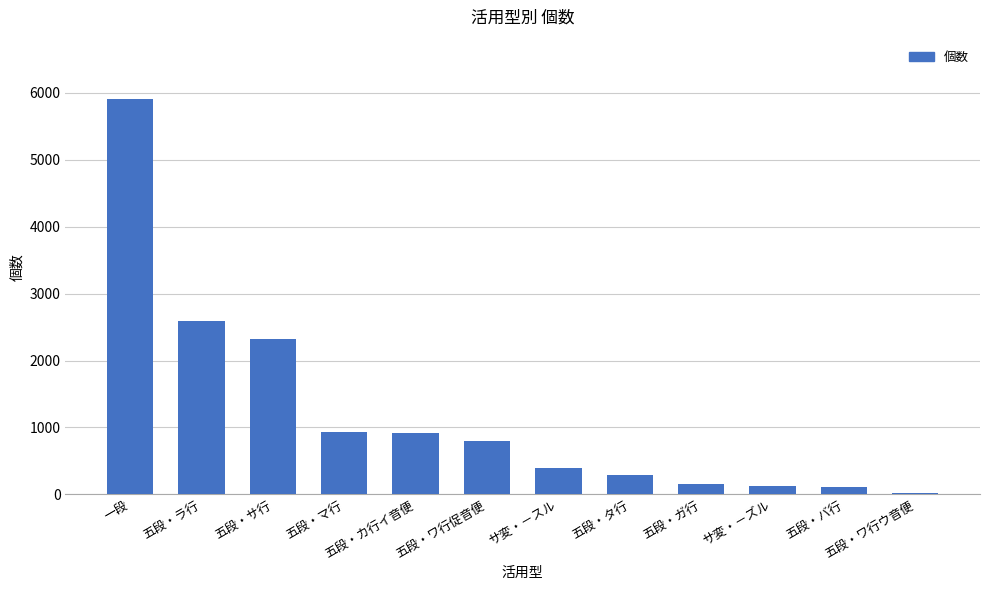

What is the label of the 10th bar from the left?

サ変・－ズル